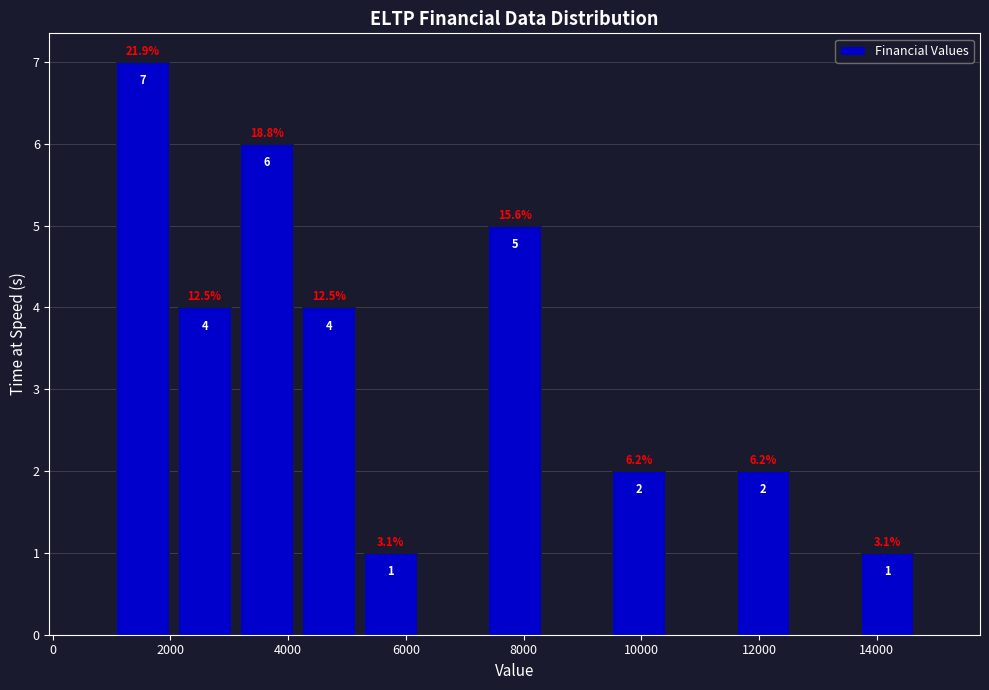

Over which range of the x-axis is the bar tallest?

1000 to 2000